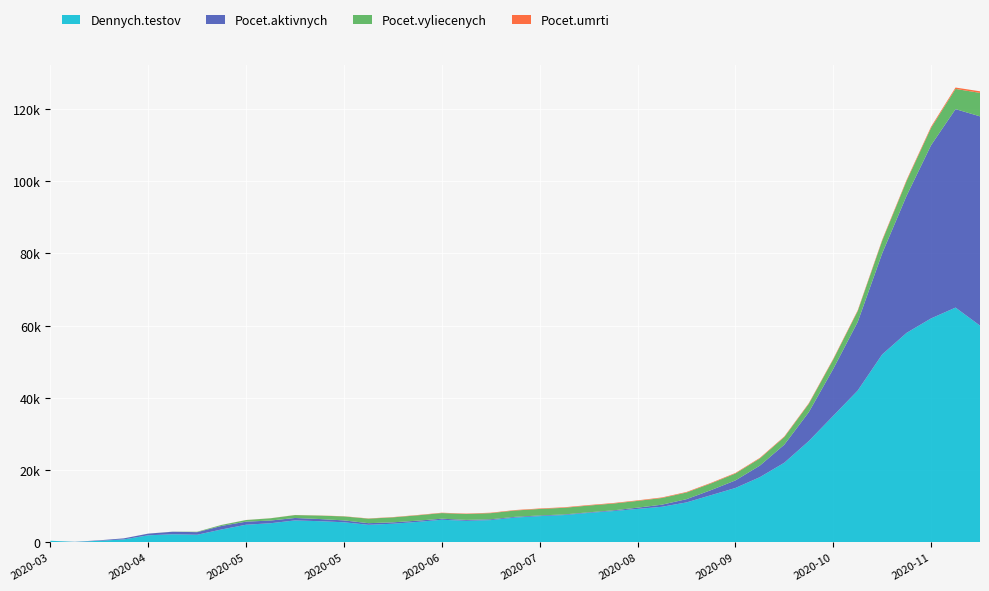

Reading left to right, extract all data points from this chart.

Dennych.testov: 378	58	368	747	1889	2174	2042	3512	4821	5234	6012	5800	5500	4800	5100	5600	6200	5900	6100	6800	7200	7500	8100	8600	9200	9800	11000	13000	15000	18000	22000	28000	35000	42000	52000	58000	62000	65000	60000
Pocet.aktivnych: 1	32	136	290	462	703	720	980	850	750	680	600	520	450	380	340	290	260	230	210	190	170	160	200	350	580	900	1400	2100	3200	5000	8000	13000	19000	28000	38000	48000	55000	58000
Pocet.vyliecenych: 0	0	1	2	8	23	113	280	450	620	800	950	1100	1250	1380	1480	1560	1630	1700	1750	1800	1840	1870	1880	1870	1850	1840	1860	1900	1980	2100	2300	2600	3000	3500	4100	4800	5600	6500
Pocet.umrti: 0	0	0	0	1	2	6	10	15	22	30	40	50	62	75	88	100	112	122	130	136	141	145	148	151	153	155	157	160	165	172	182	196	218	248	285	330	383	440